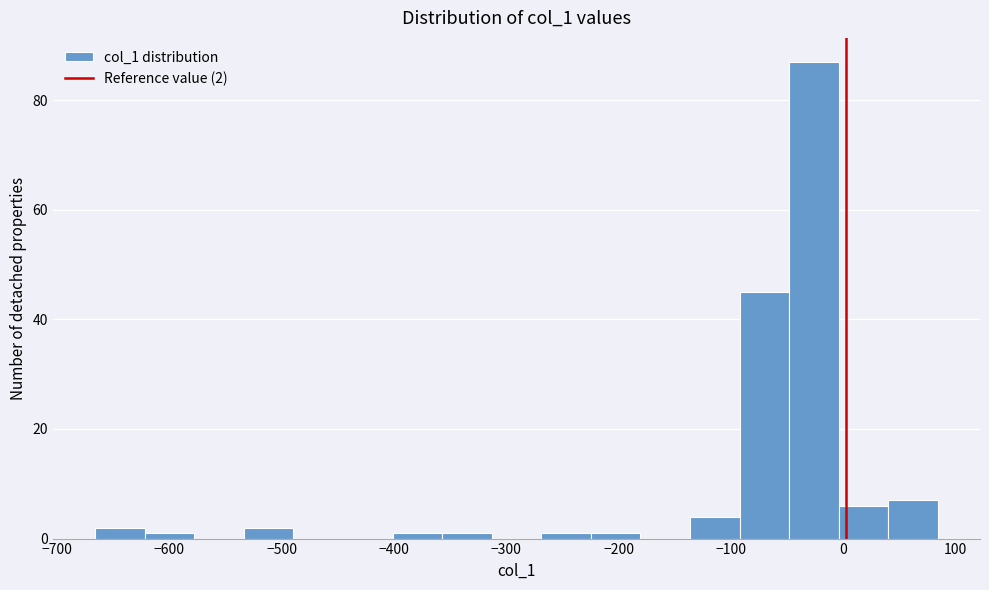

Over which range of the x-axis is the bar tallest?

-50 to 0